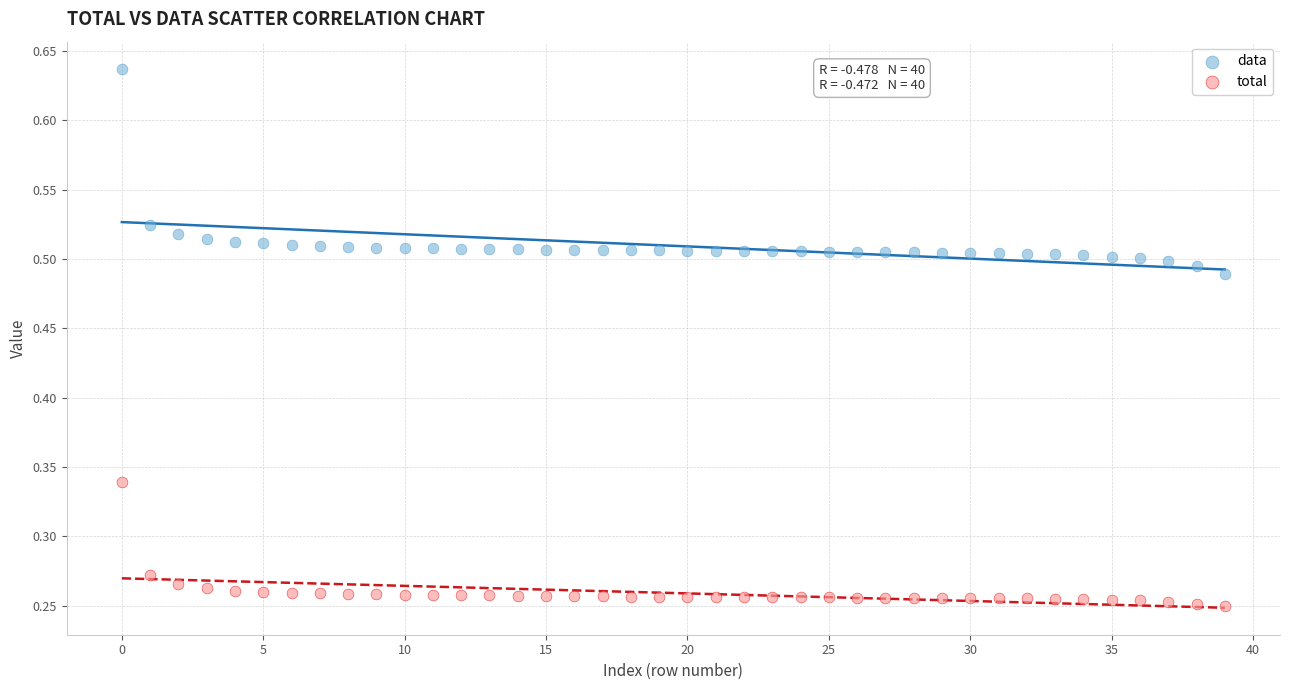

Which series reaches the maximum Y coordinate?

data